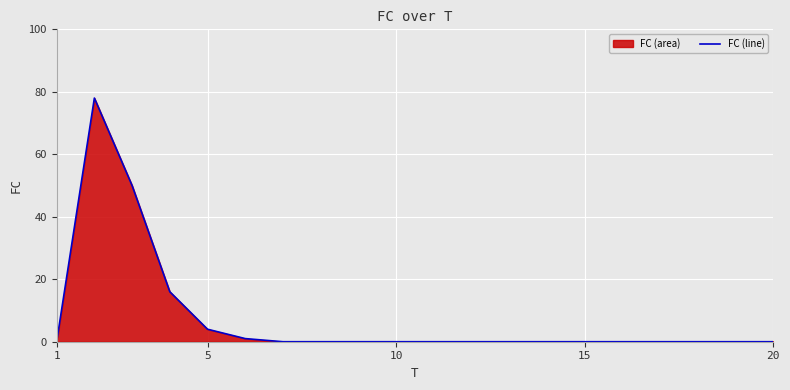

Does the chart display data point markers on the line(s)?

No